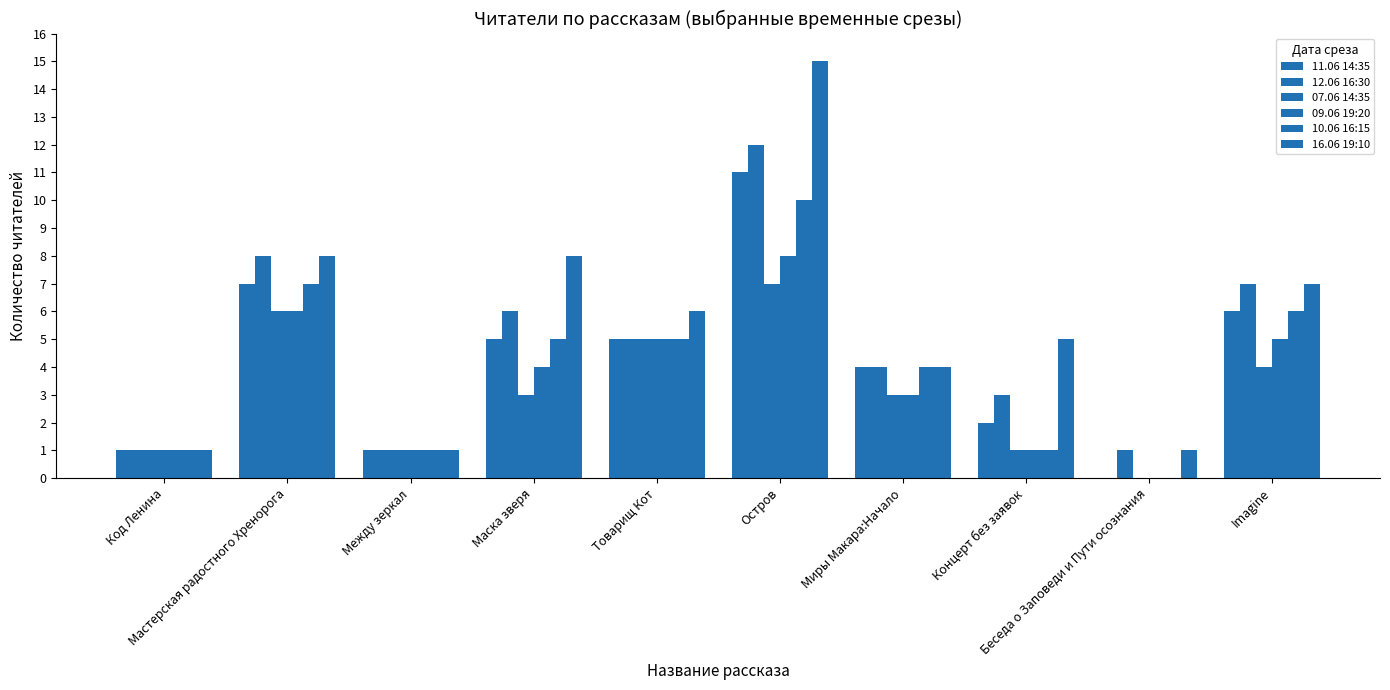

Count the number of categories in the chart.

10